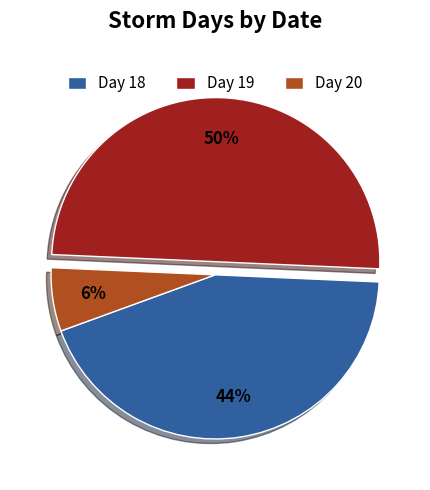

Does Day 18 account for over 50% of the chart?

No